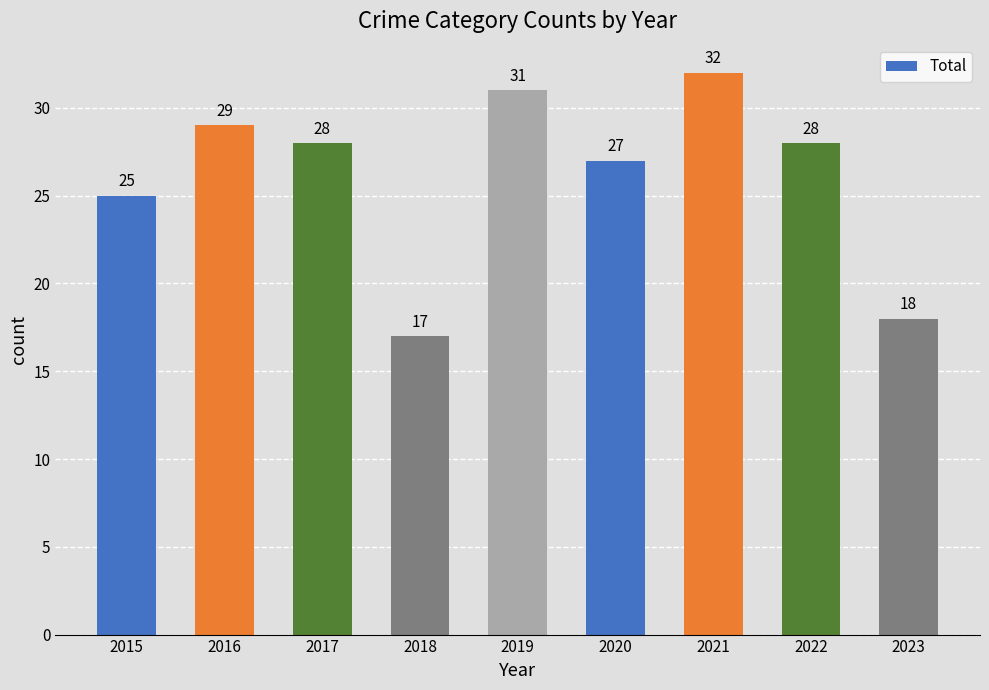

Is it true that the value at 2020 is 27?

True